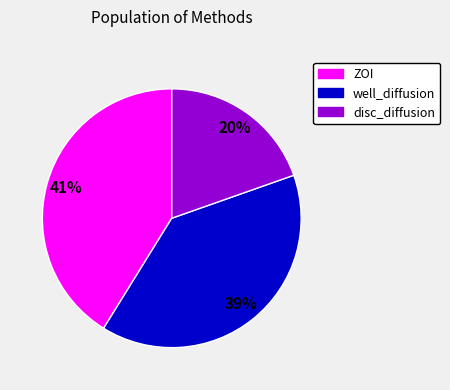

Between well_diffusion and ZOI, which is larger?

ZOI